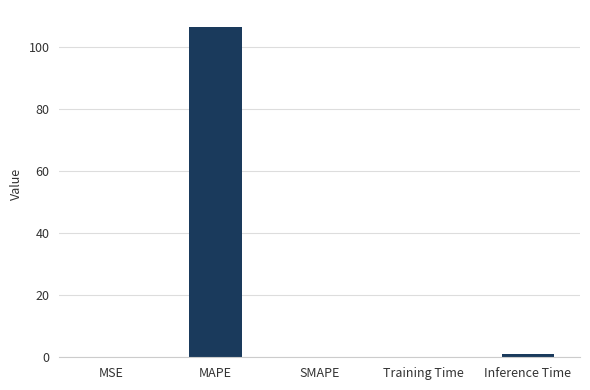

Where is the data nearest to the value 53?

Inference Time